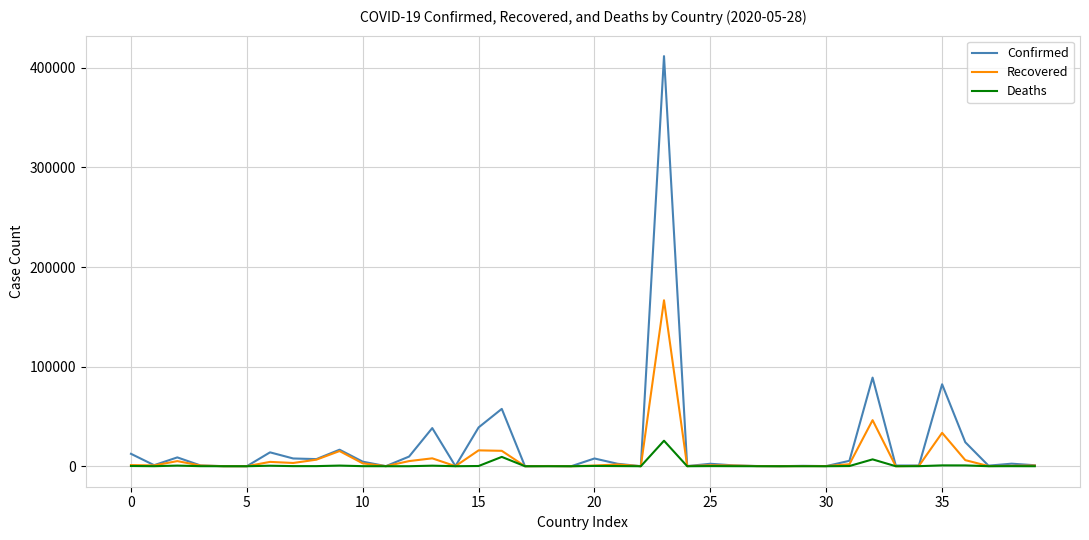

What is the highest value of the Confirmed series?

411821